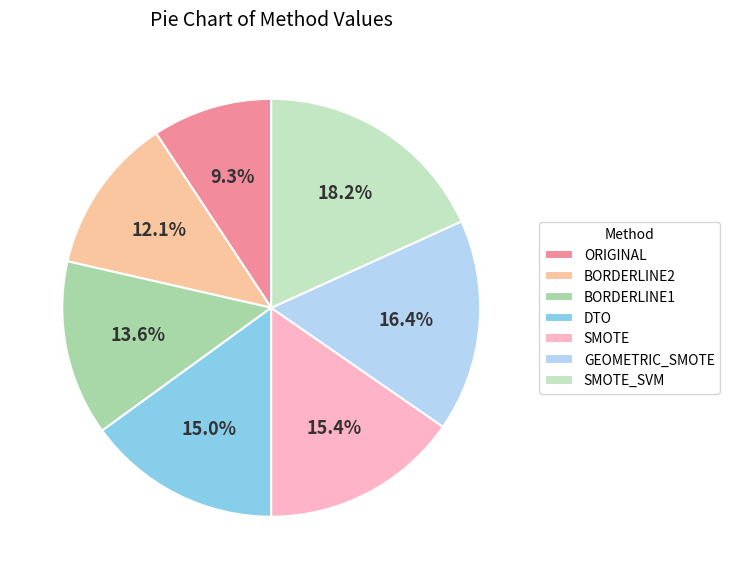

What is the ratio of the value at GEOMETRIC_SMOTE to the value at ORIGINAL?

1.8